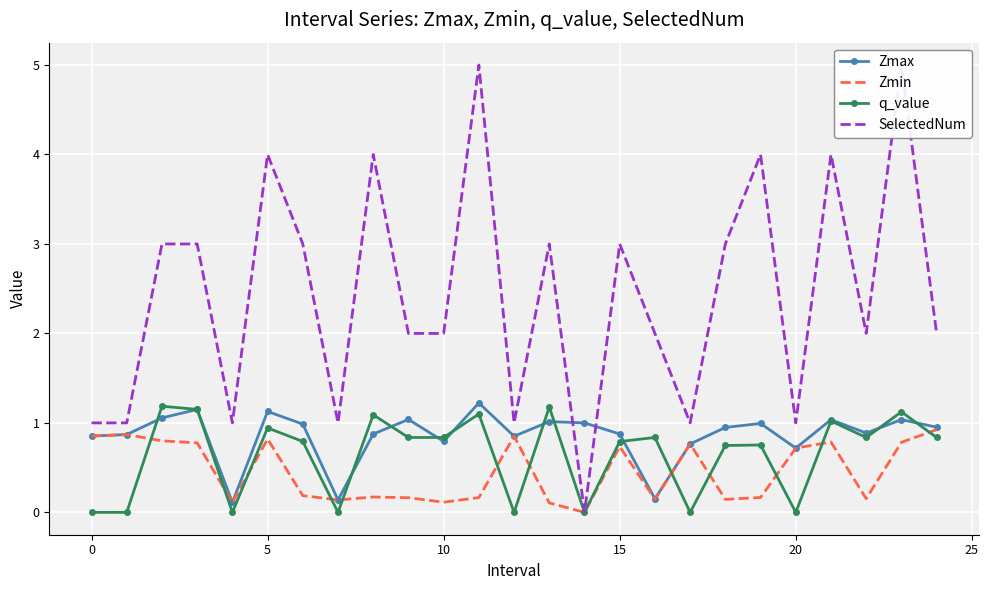

Which series has the largest total across all categories?

SelectedNum